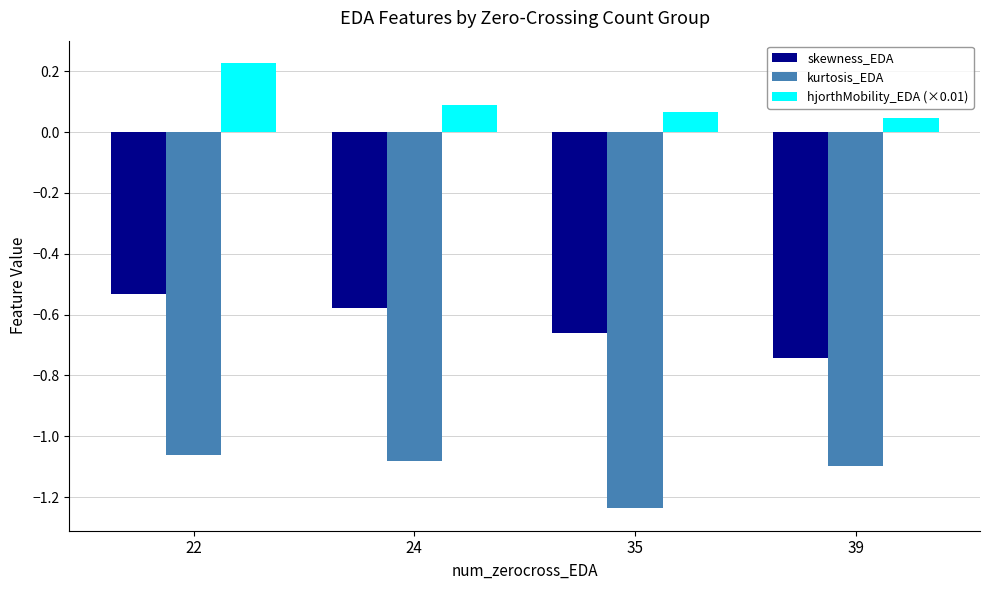

List the series in order of their overall mean, highest first.

hjorthMobility_EDA (×0.01), skewness_EDA, kurtosis_EDA